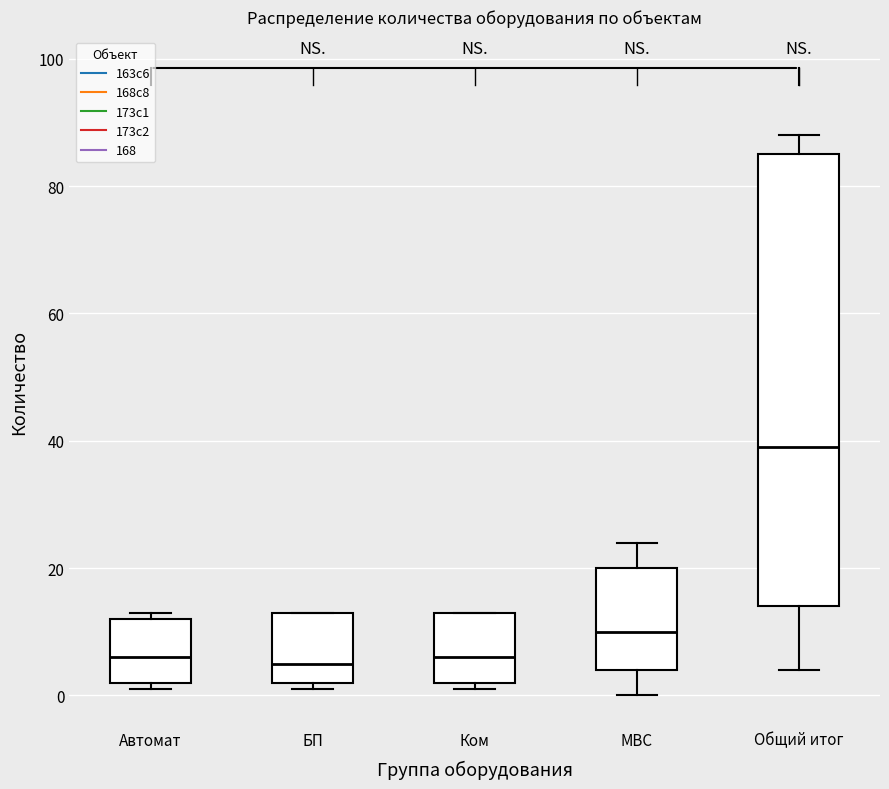

Where does the median line of the box for БП sit on the y-axis? The values are not printed on the chart, so give them approximately, as read against the axis.

6